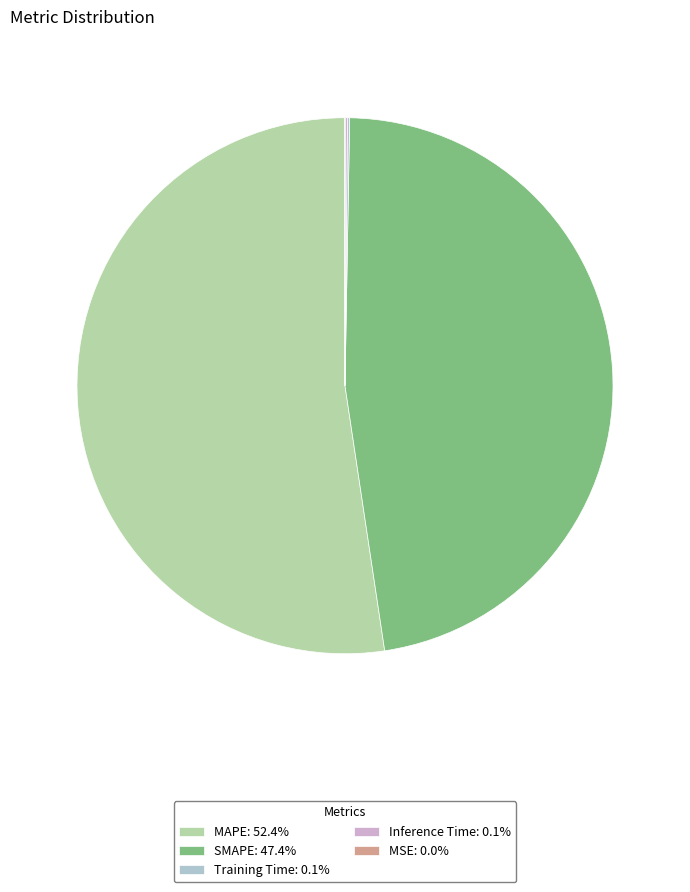

Which slice represents more than half of the pie?

MAPE